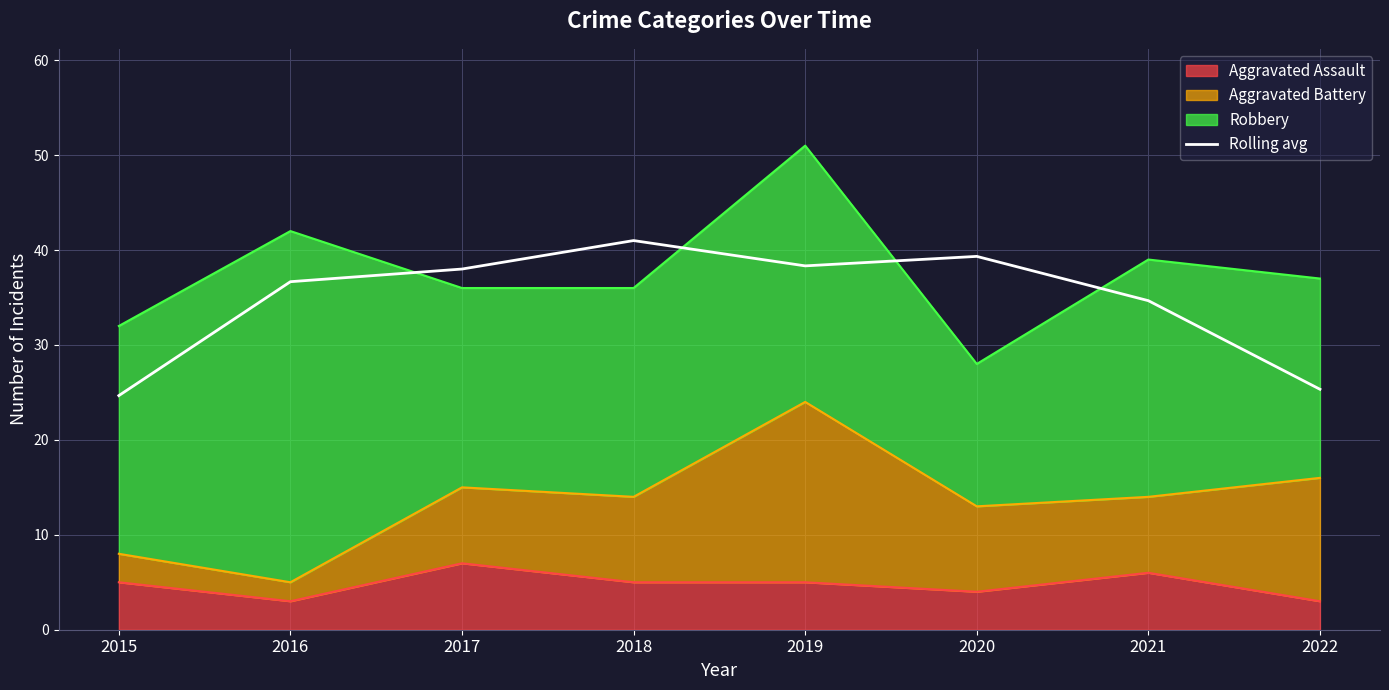

List the labels in order of value, smallest first.

2015, 2022, 2021, 2016, 2017, 2019, 2020, 2018